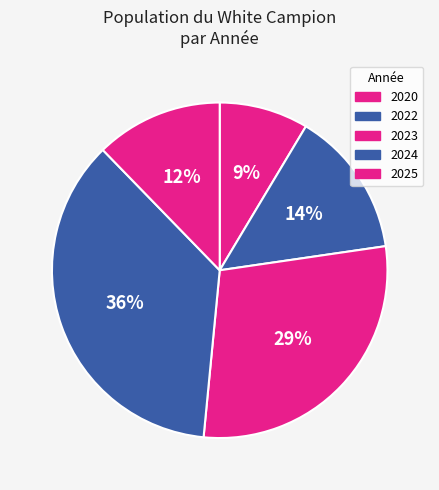

To the nearest percent, what portion does 2025 represent?

12%